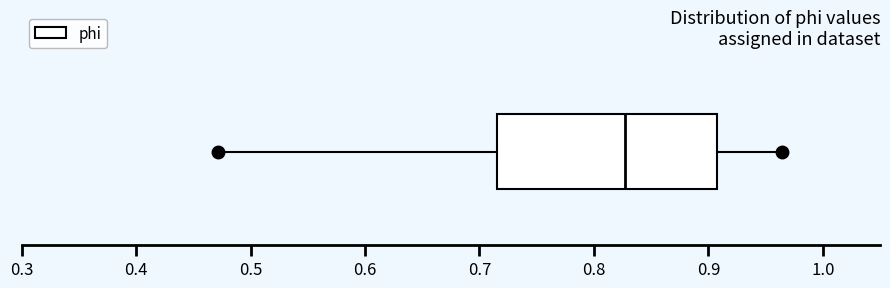

Read this box plot against the x-axis: the position of the median line, the range covered by the box, and the ends of both whiskers. The values are not printed on the chart, so give them approximately, as read against the axis.

median 0.83, box 0.72 to 0.91, whiskers 0.47 to 0.96